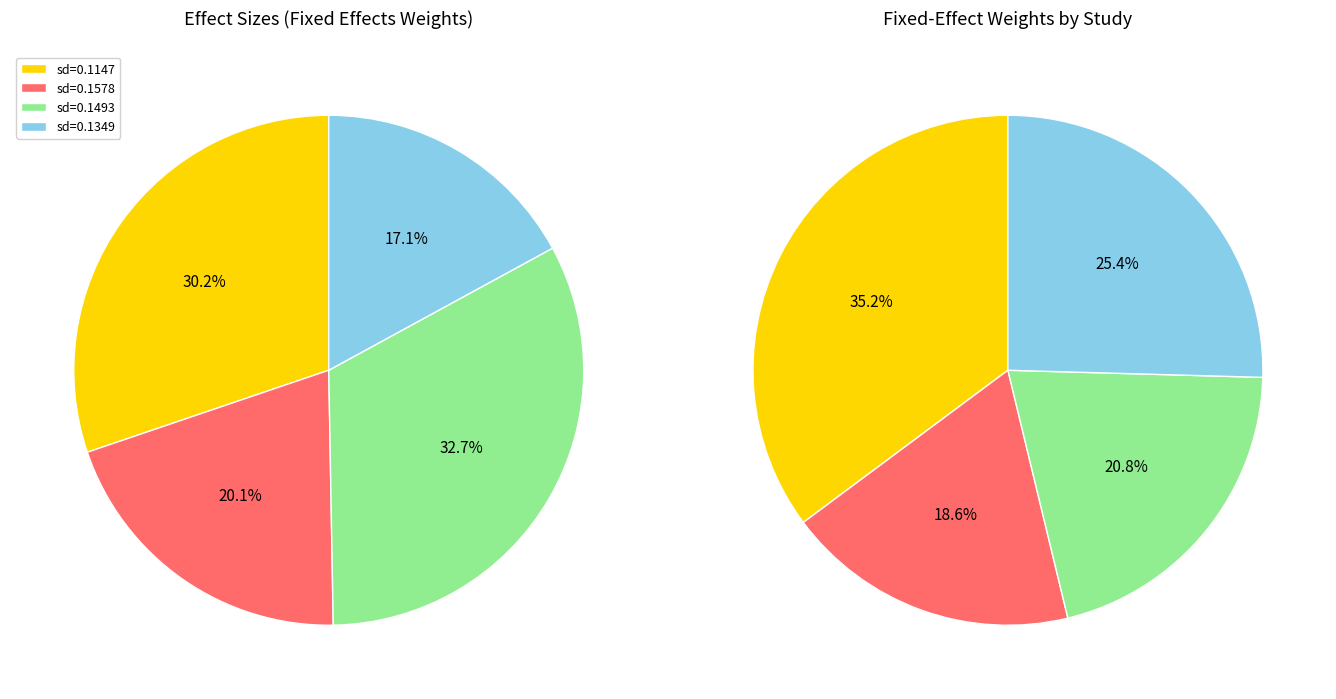

Does any single category account for the majority?

No